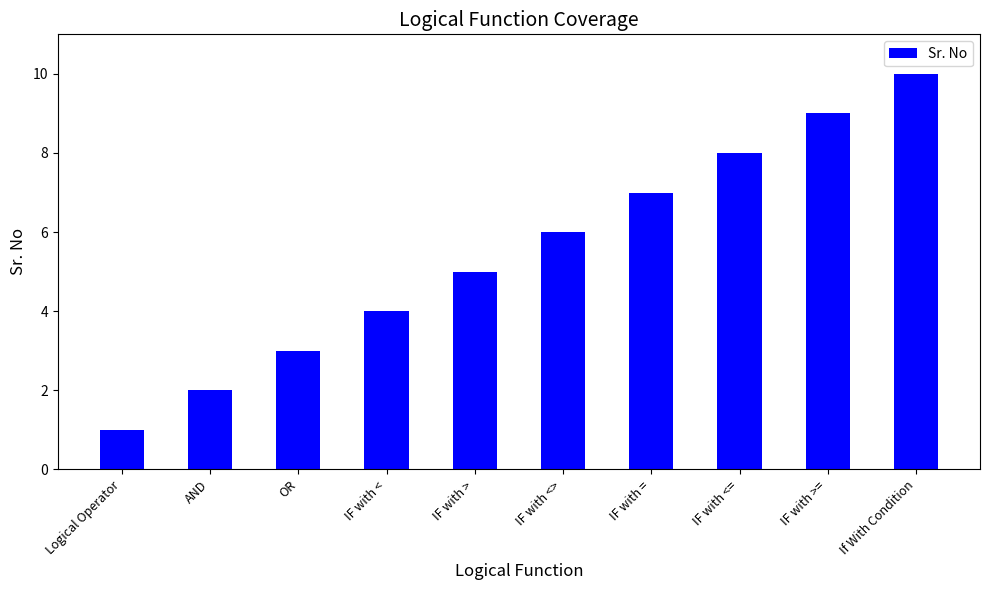

Reading right to left, list all the values displayed in this chart.

10	9	8	7	6	5	4	3	2	1